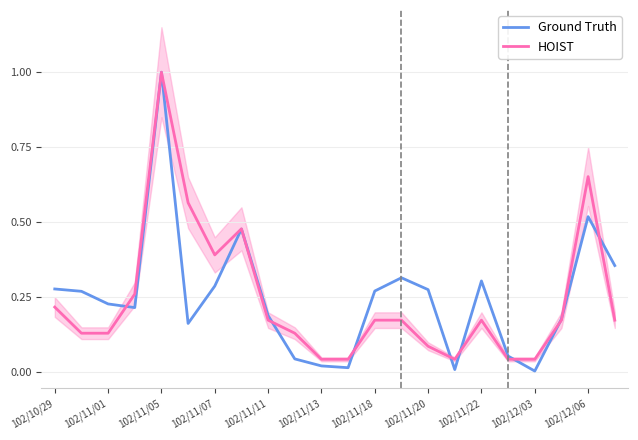

The HOIST series shows 0.1 at 102/11/22. True or false?

False